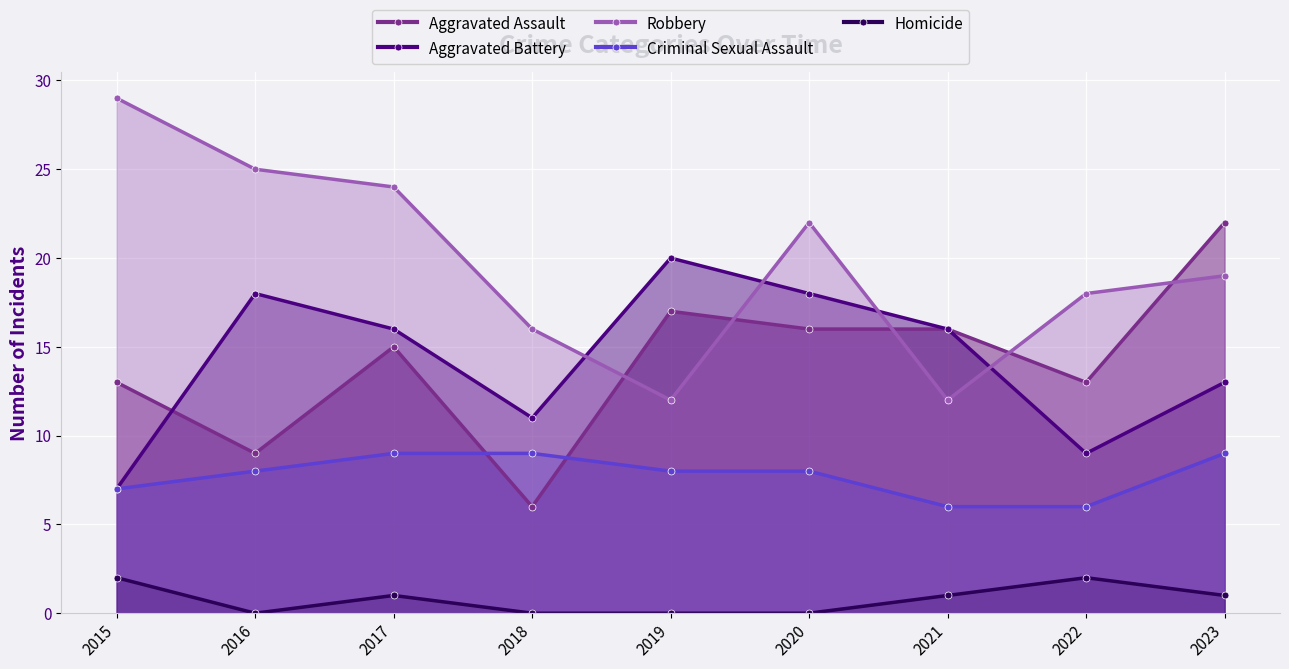

Which series changed the most between 2016 and 2023?

Aggravated Assault